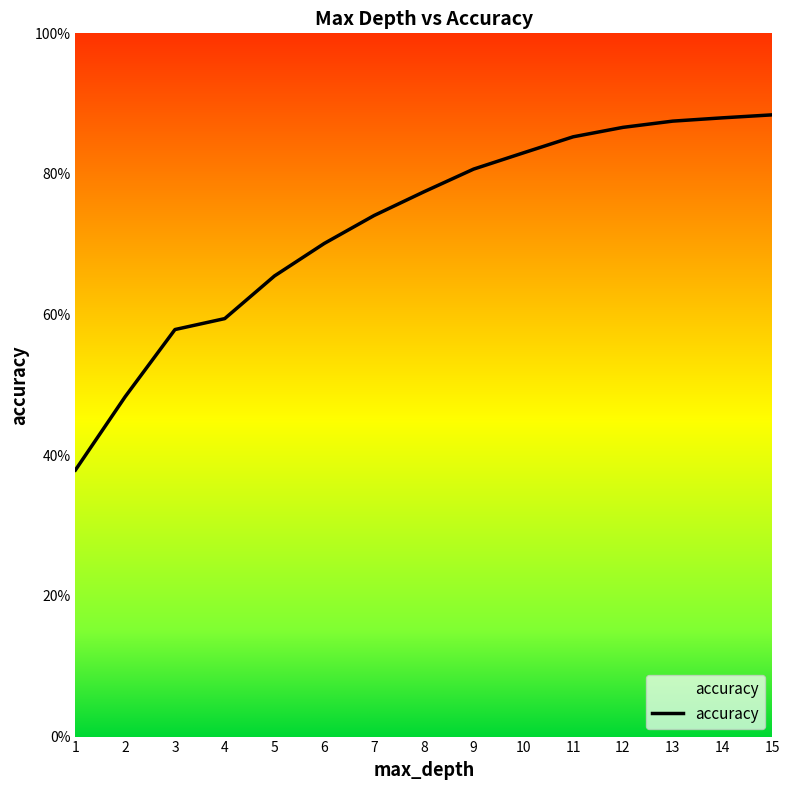

Reading left to right, what are all the values shown in this chart?

1=0.4	2=0.5	3=0.6	4=0.6	5=0.7	6=0.7	7=0.7	8=0.8	9=0.8	10=0.8	11=0.9	12=0.9	13=0.9	14=0.9	15=0.9